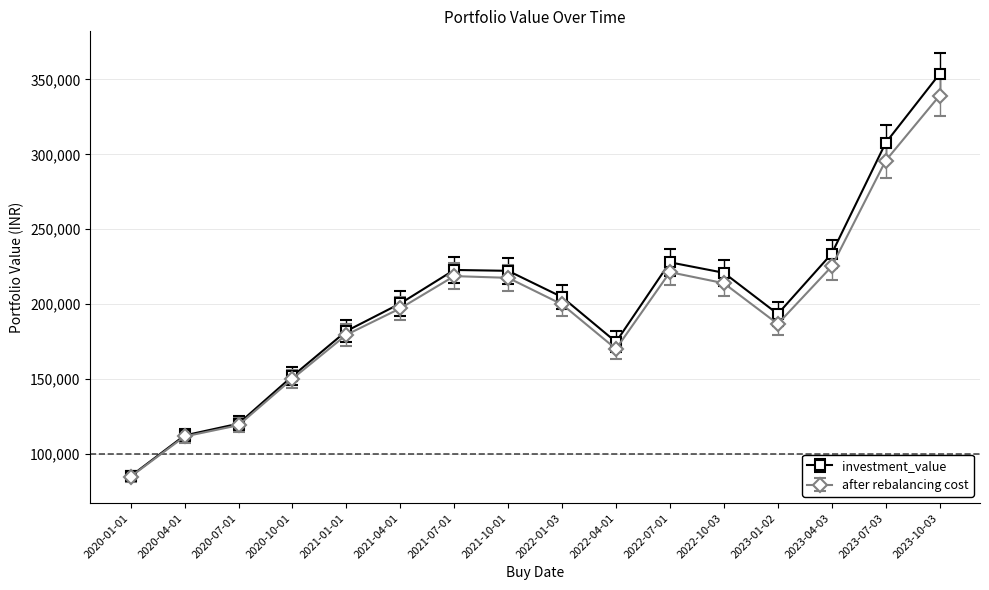

Which series has the largest total across all categories?

investment_value